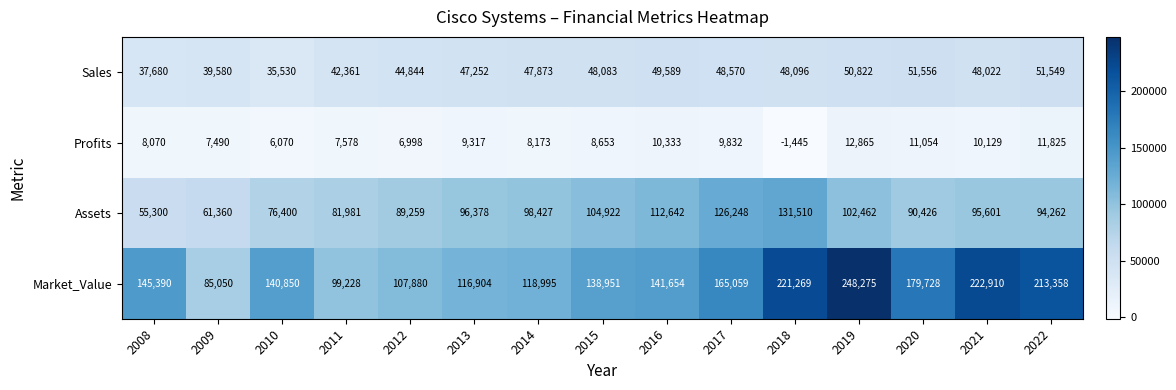

At which category is the sum across all series the highest?

2019